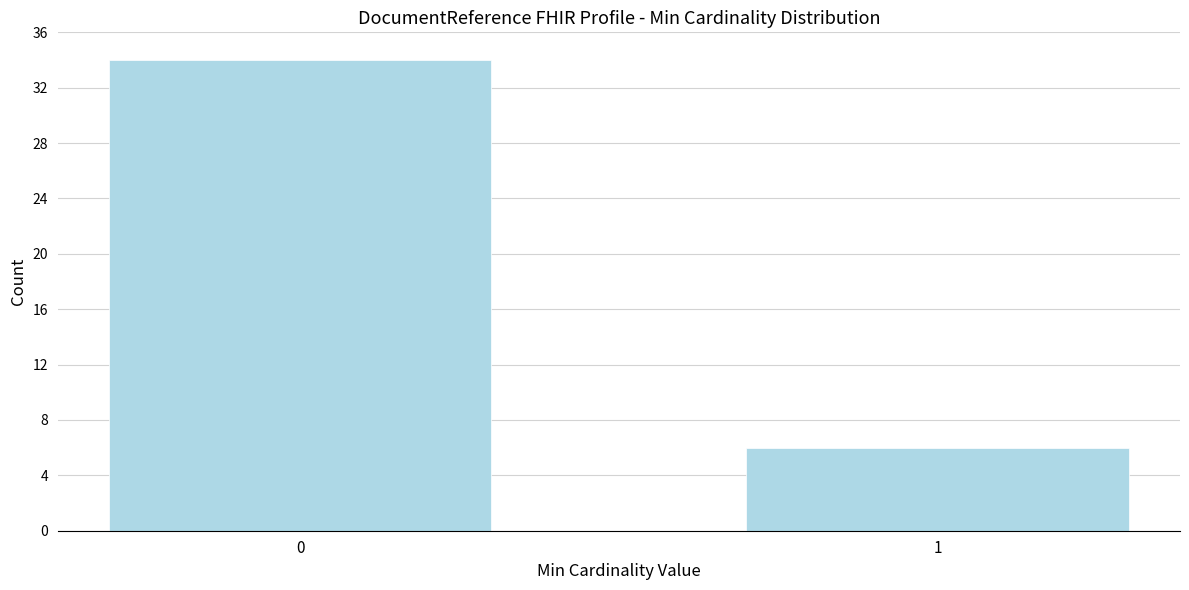

Reading right to left, what are all the values shown in this chart?

6	34